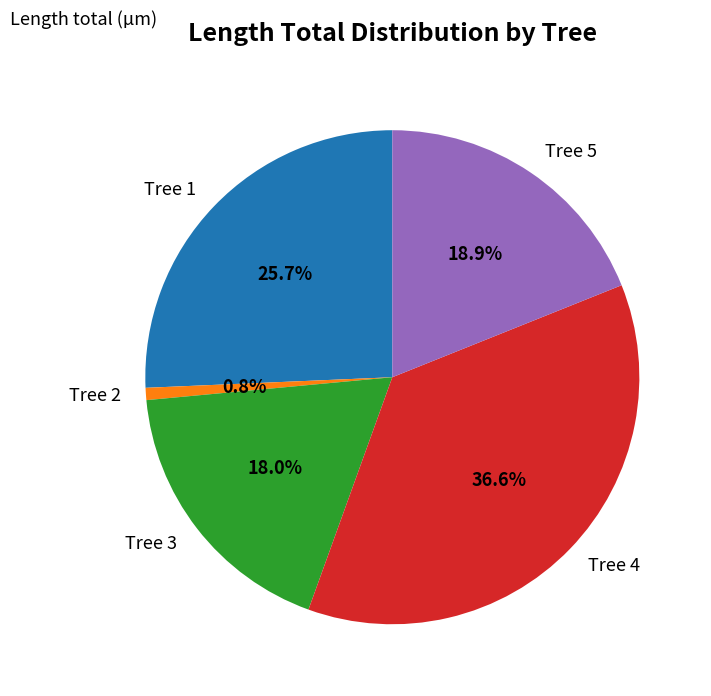

The Tree 2 slice represents 1% of the pie. True or false?

True